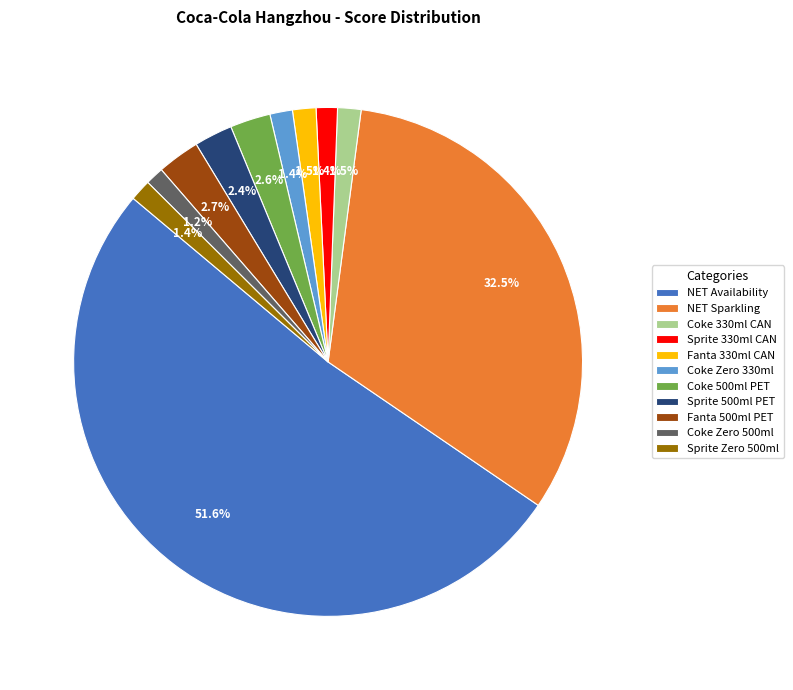

Between Coke Zero 500ml and NET Sparkling, which is larger?

NET Sparkling